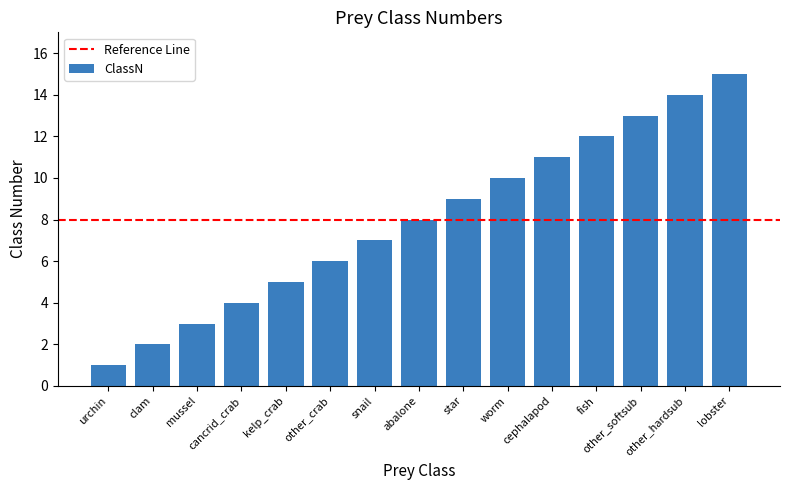

Where is the data nearest to the value 8?

abalone